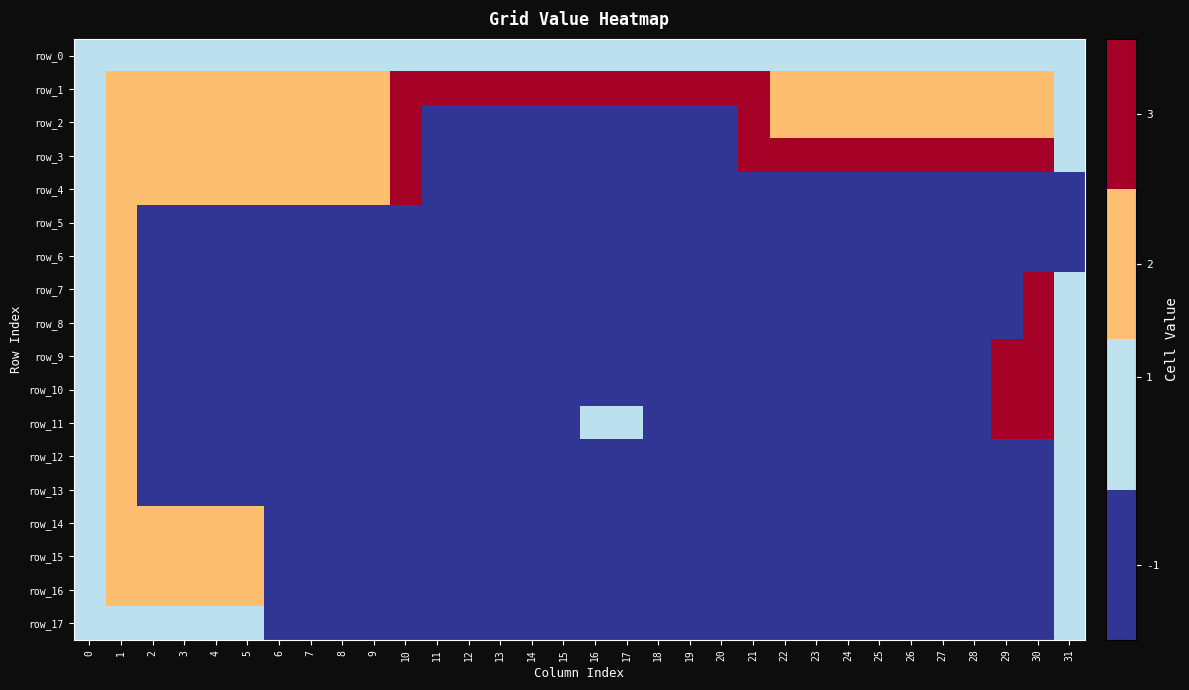

Reading left to right, list all the values displayed in this chart.

row_0: 1	1	1	1	1	1	1	1	1	1	1	1	1	1	1	1	1	1	1	1	1	1	1	1	1	1	1	1	1	1	1	1
row_1: 1	2	2	2	2	2	2	2	2	2	3	3	3	3	3	3	3	3	3	3	3	3	2	2	2	2	2	2	2	2	2	1
row_2: 1	2	2	2	2	2	2	2	2	2	3	-1	-1	-1	-1	-1	-1	-1	-1	-1	-1	3	2	2	2	2	2	2	2	2	2	1
row_3: 1	2	2	2	2	2	2	2	2	2	3	-1	-1	-1	-1	-1	-1	-1	-1	-1	-1	3	3	3	3	3	3	3	3	3	3	1
row_4: 1	2	2	2	2	2	2	2	2	2	3	-1	-1	-1	-1	-1	-1	-1	-1	-1	-1	-1	-1	-1	-1	-1	-1	-1	-1	-1	-1	-1
row_5: 1	2	-1	-1	-1	-1	-1	-1	-1	-1	-1	-1	-1	-1	-1	-1	-1	-1	-1	-1	-1	-1	-1	-1	-1	-1	-1	-1	-1	-1	-1	-1
row_6: 1	2	-1	-1	-1	-1	-1	-1	-1	-1	-1	-1	-1	-1	-1	-1	-1	-1	-1	-1	-1	-1	-1	-1	-1	-1	-1	-1	-1	-1	-1	-1
row_7: 1	2	-1	-1	-1	-1	-1	-1	-1	-1	-1	-1	-1	-1	-1	-1	-1	-1	-1	-1	-1	-1	-1	-1	-1	-1	-1	-1	-1	-1	3	1
row_8: 1	2	-1	-1	-1	-1	-1	-1	-1	-1	-1	-1	-1	-1	-1	-1	-1	-1	-1	-1	-1	-1	-1	-1	-1	-1	-1	-1	-1	-1	3	1
row_9: 1	2	-1	-1	-1	-1	-1	-1	-1	-1	-1	-1	-1	-1	-1	-1	-1	-1	-1	-1	-1	-1	-1	-1	-1	-1	-1	-1	-1	3	3	1
row_10: 1	2	-1	-1	-1	-1	-1	-1	-1	-1	-1	-1	-1	-1	-1	-1	-1	-1	-1	-1	-1	-1	-1	-1	-1	-1	-1	-1	-1	3	3	1
row_11: 1	2	-1	-1	-1	-1	-1	-1	-1	-1	-1	-1	-1	-1	-1	-1	1	1	-1	-1	-1	-1	-1	-1	-1	-1	-1	-1	-1	3	3	1
row_12: 1	2	-1	-1	-1	-1	-1	-1	-1	-1	-1	-1	-1	-1	-1	-1	-1	-1	-1	-1	-1	-1	-1	-1	-1	-1	-1	-1	-1	-1	-1	1
row_13: 1	2	-1	-1	-1	-1	-1	-1	-1	-1	-1	-1	-1	-1	-1	-1	-1	-1	-1	-1	-1	-1	-1	-1	-1	-1	-1	-1	-1	-1	-1	1
row_14: 1	2	2	2	2	2	-1	-1	-1	-1	-1	-1	-1	-1	-1	-1	-1	-1	-1	-1	-1	-1	-1	-1	-1	-1	-1	-1	-1	-1	-1	1
row_15: 1	2	2	2	2	2	-1	-1	-1	-1	-1	-1	-1	-1	-1	-1	-1	-1	-1	-1	-1	-1	-1	-1	-1	-1	-1	-1	-1	-1	-1	1
row_16: 1	2	2	2	2	2	-1	-1	-1	-1	-1	-1	-1	-1	-1	-1	-1	-1	-1	-1	-1	-1	-1	-1	-1	-1	-1	-1	-1	-1	-1	1
row_17: 1	1	1	1	1	1	-1	-1	-1	-1	-1	-1	-1	-1	-1	-1	-1	-1	-1	-1	-1	-1	-1	-1	-1	-1	-1	-1	-1	-1	-1	1